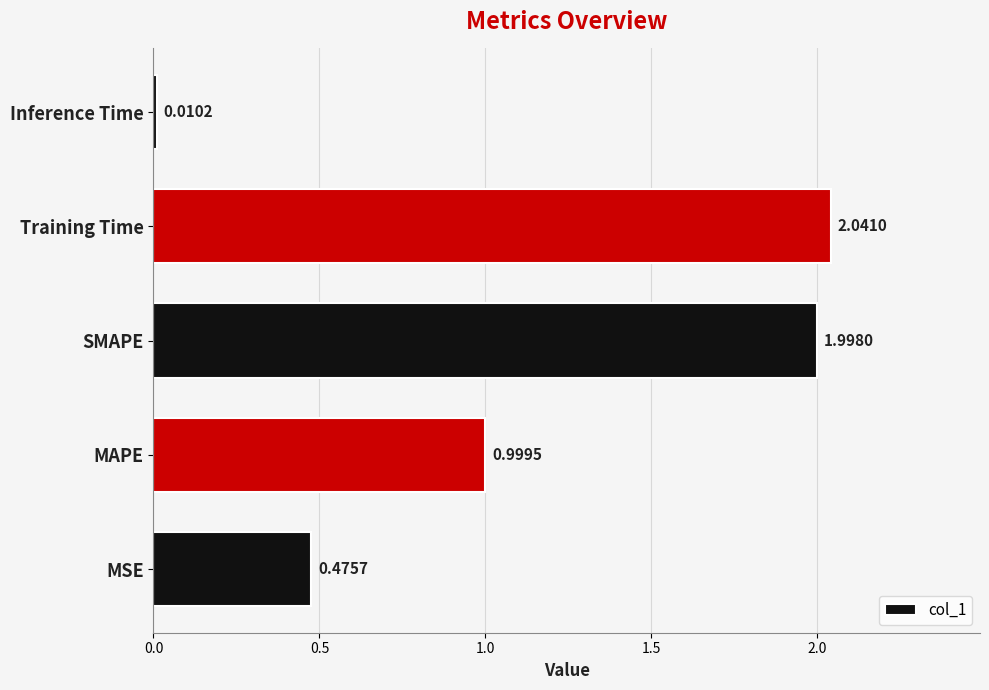

List the labels in order of value, largest first.

Training Time, SMAPE, MAPE, MSE, Inference Time